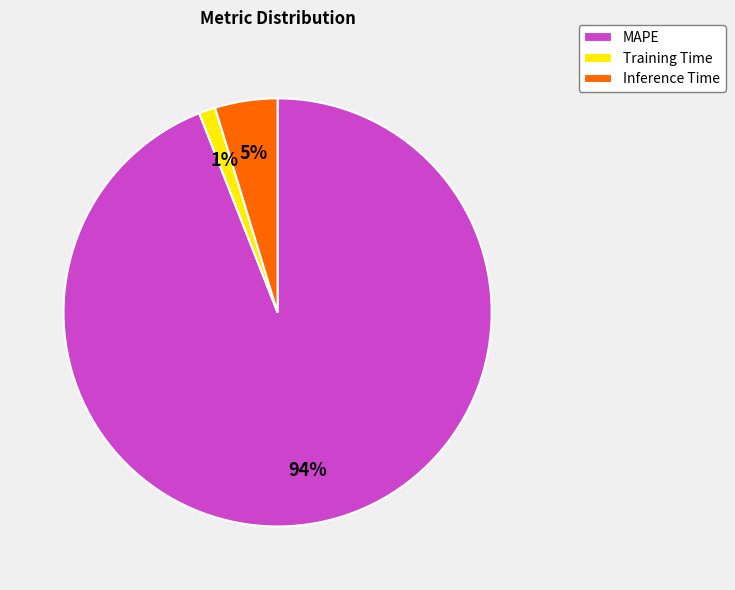

To the nearest percent, what is the combined percentage of Inference Time and MAPE?

99%